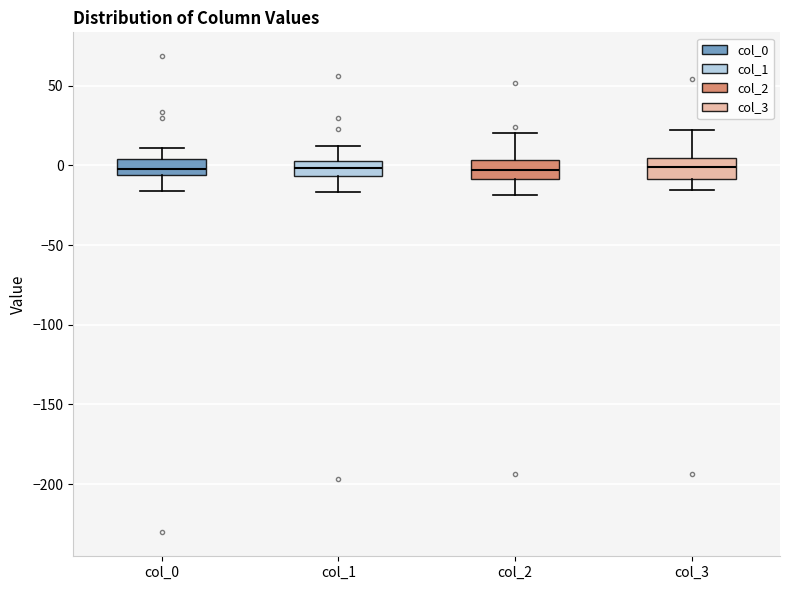

Reading left to right, read every box against the y-axis: the position of its median line, the range the box covers, and the ends of its whiskers. The values are not printed on the chart, so give them approximately, as read against the axis.

col_0: median 0, box -5 to 5, whiskers -15 to 10
col_1: median 0, box -5 to 5, whiskers -15 to 10
col_2: median -5, box -10 to 5, whiskers -20 to 20
col_3: median 0, box -10 to 5, whiskers -15 to 20